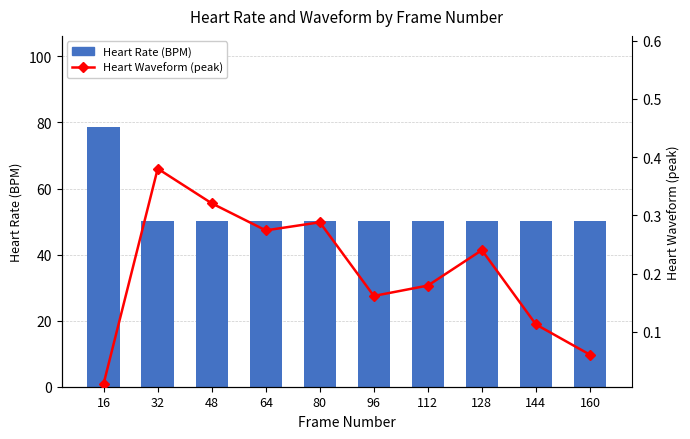

Is the value of Heart Rate (BPM) at 96 greater than the value of Heart Waveform (peak) at 112?

Yes